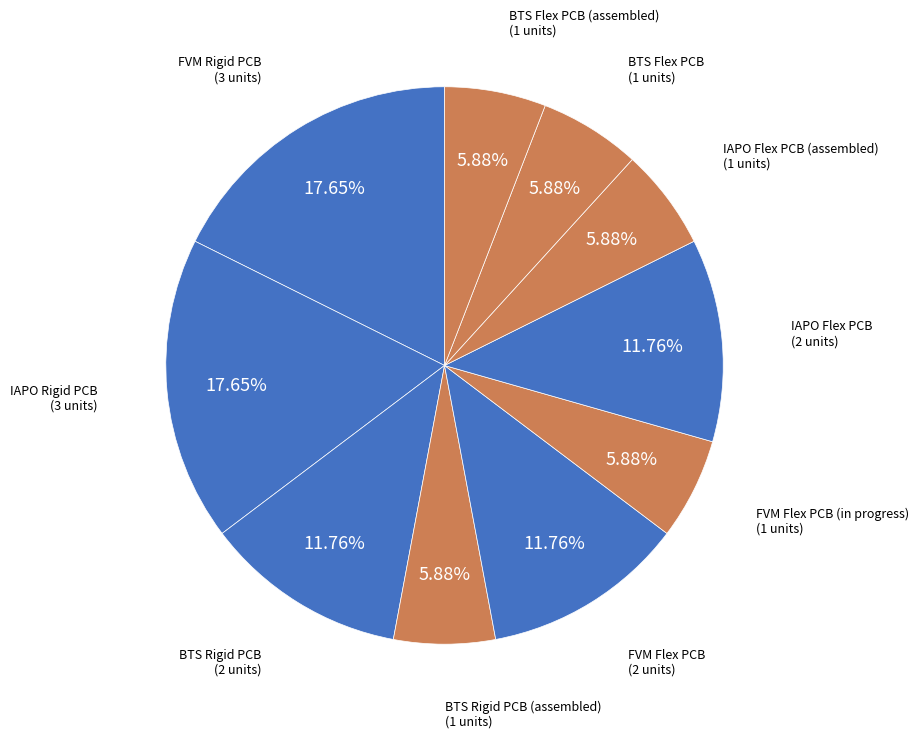

What is the largest slice in the pie chart?

FVM Rigid PCB